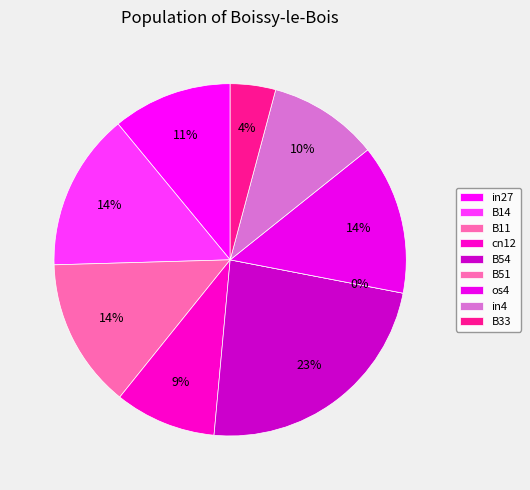

Between B11 and cn12, which is larger?

B11